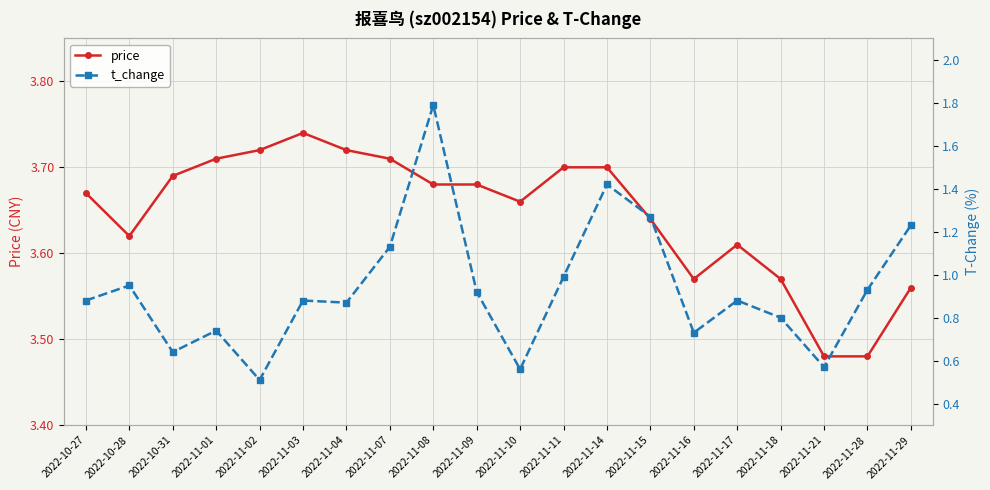

Where is the first local minimum for t_change?

2022-10-31